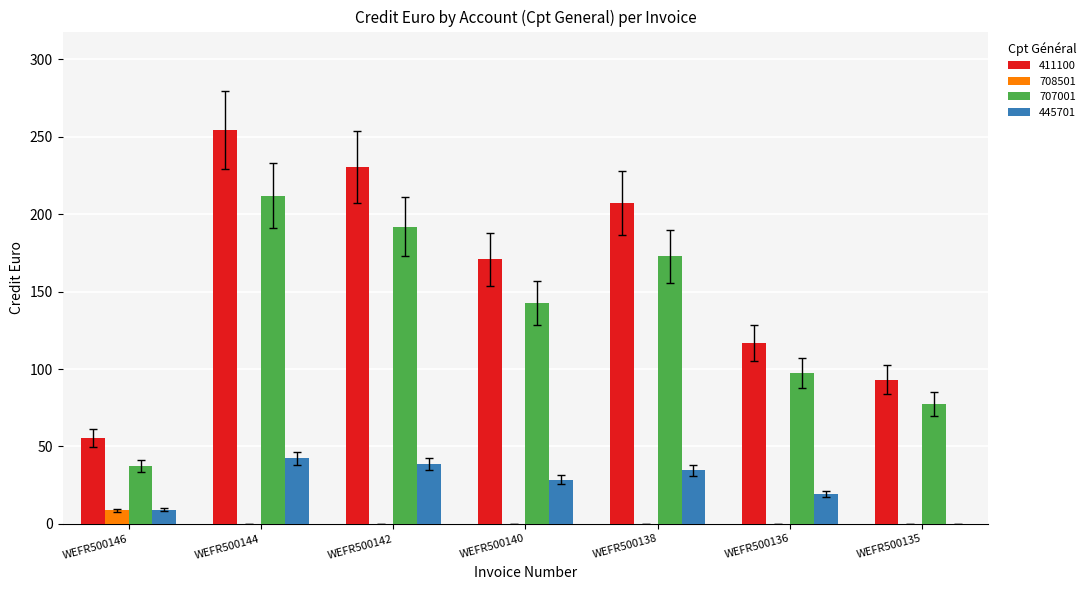

At which category is the sum across all series the highest?

WEFR500144